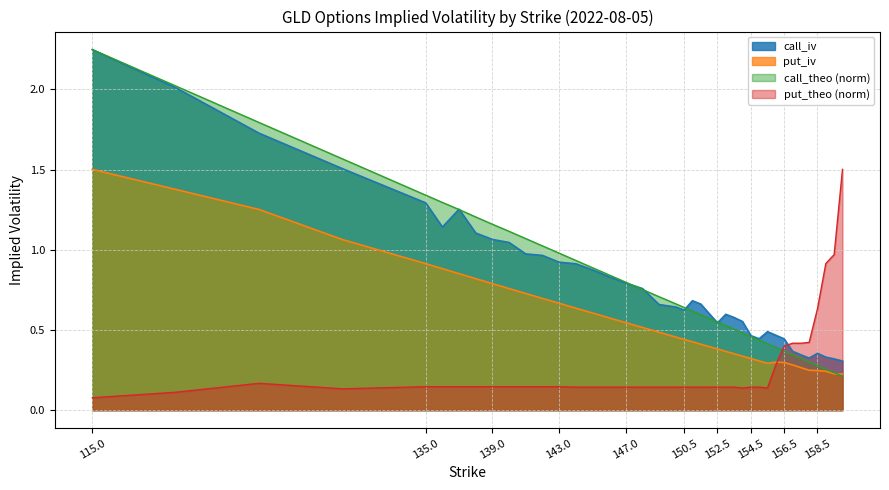

Which series changed the most between 140 and 144?

call_theo